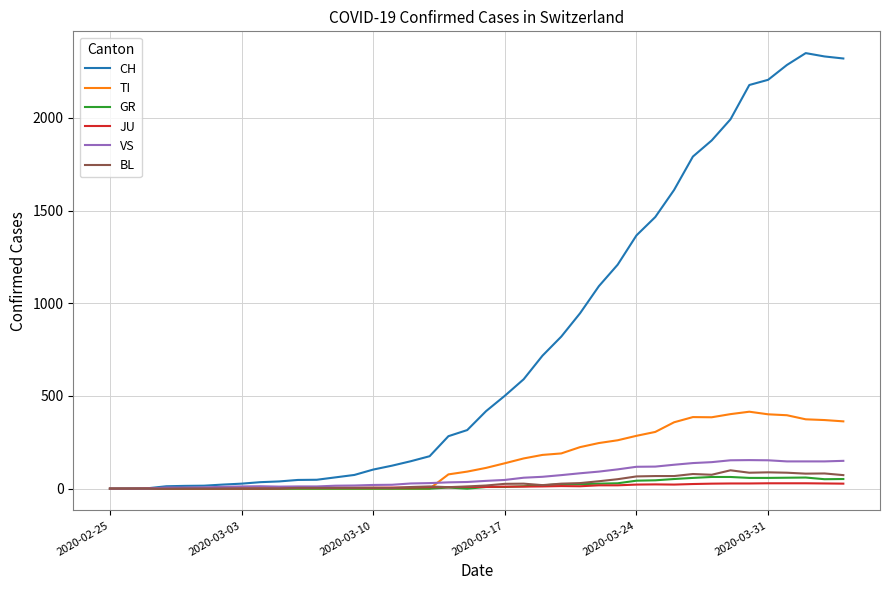

Which series has the largest range (max minus min)?

CH